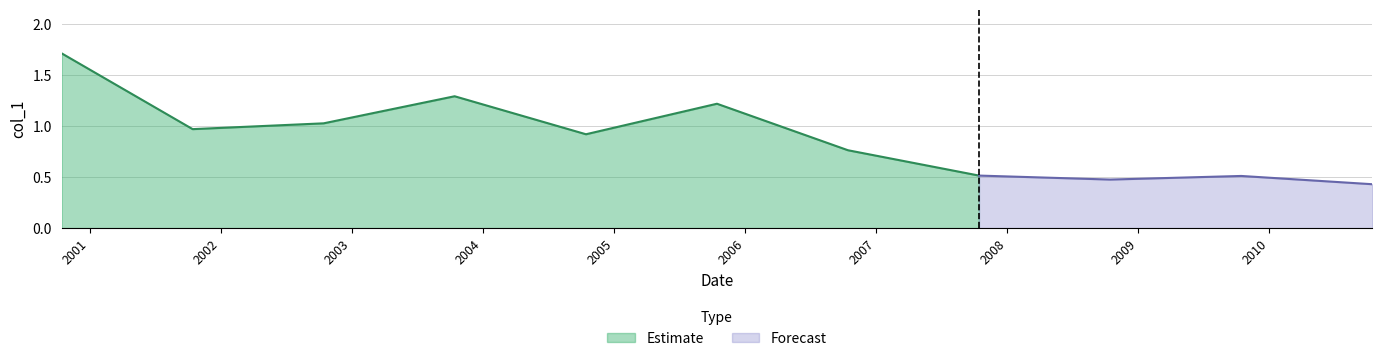

Count the number of categories in the chart.

11